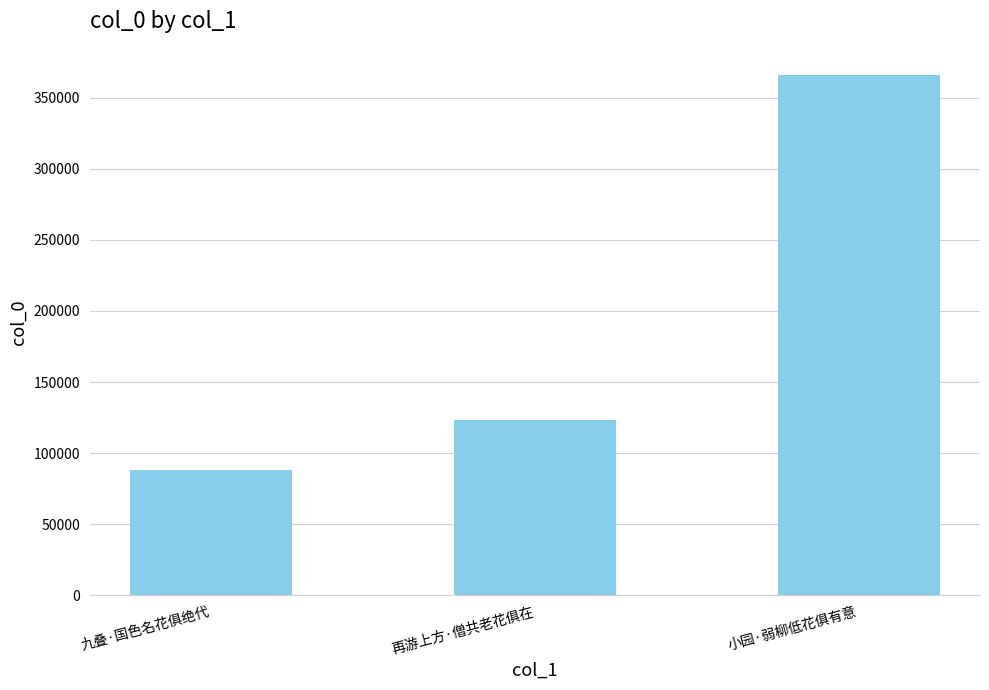

What is the label of the 1st bar from the left?

九叠·国色名花俱绝代